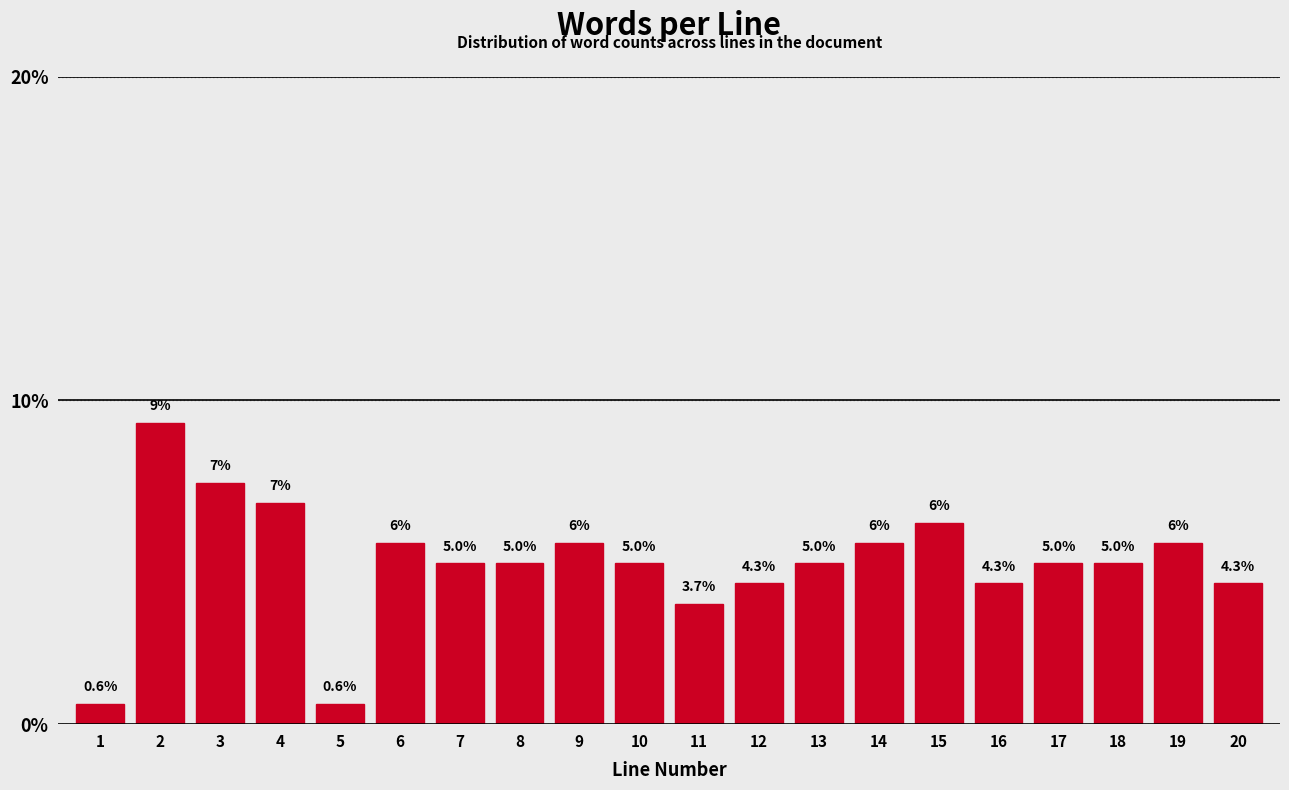

What is the minimum value shown in the chart?

0.6